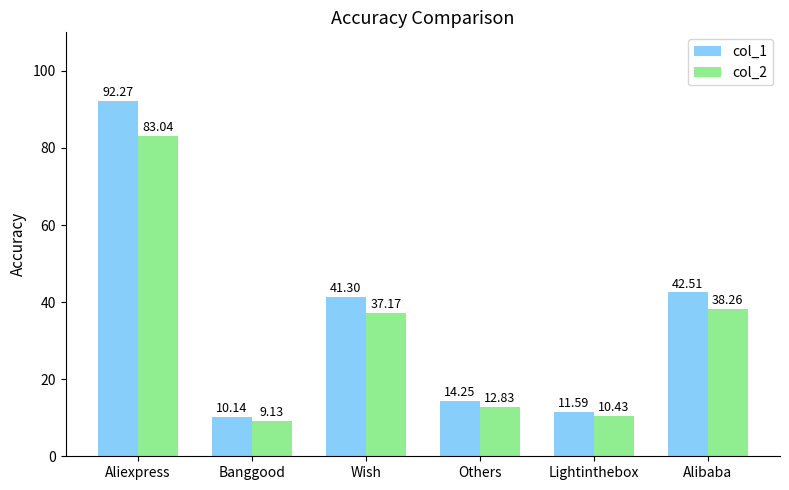

What is the highest value of the col_1 series?

92.3